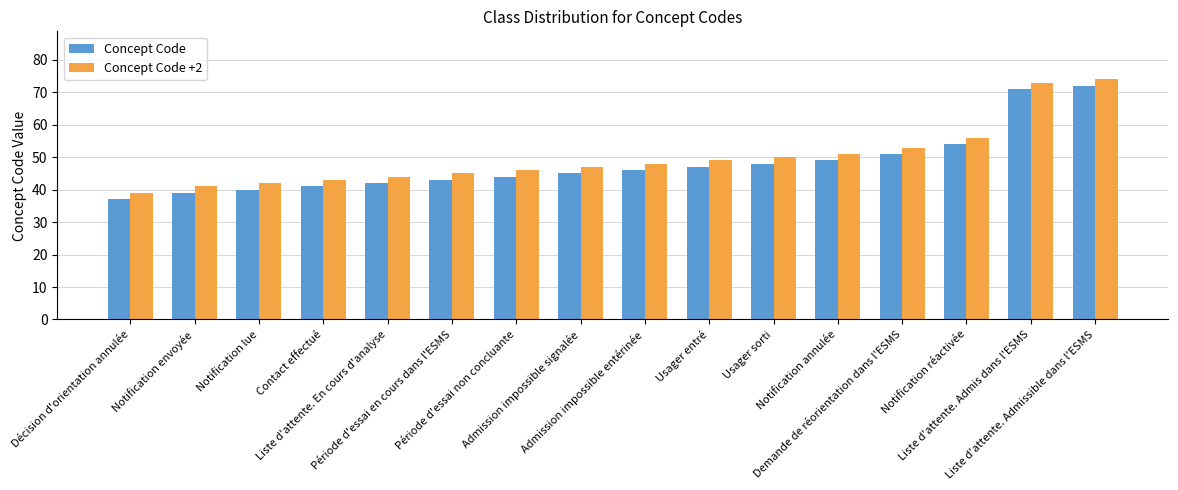

What is the difference between the highest and lowest values at Période d'essai non concluante?

2